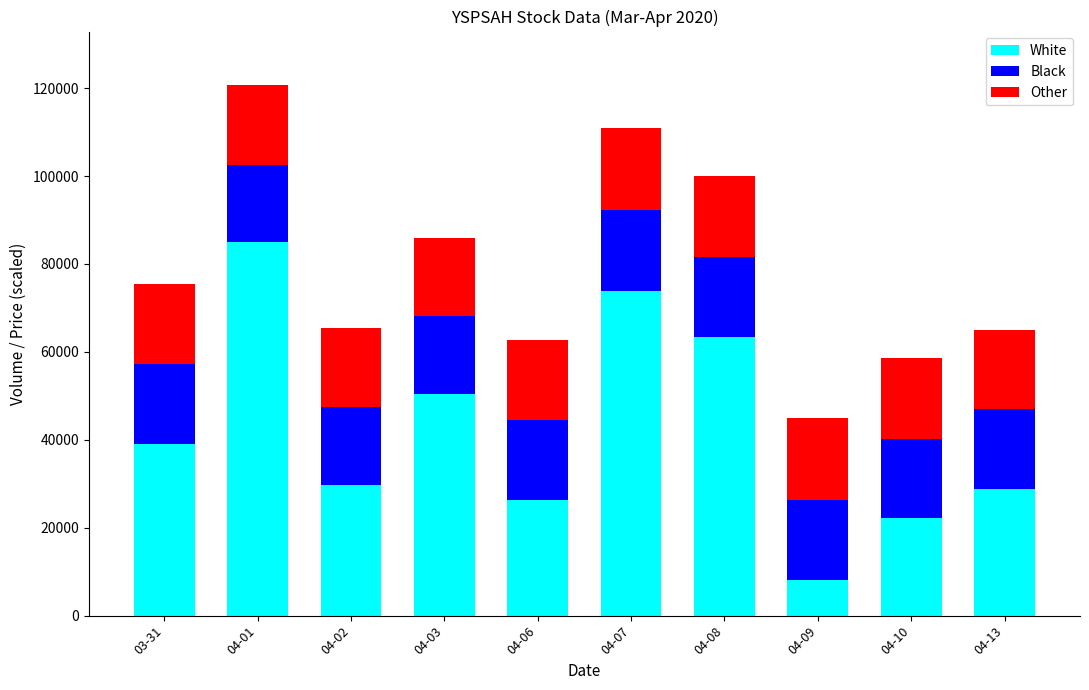

What is the approximate value of White at 04-06, to the nearest 10?

26400